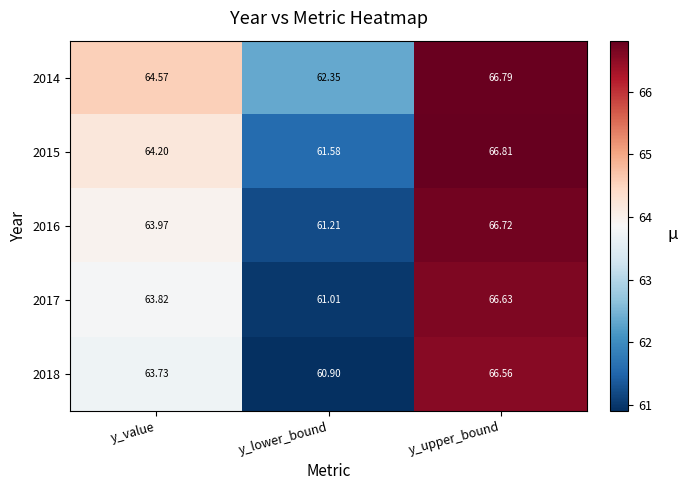

List the labels in order of 2018 value, largest first.

y_upper_bound, y_value, y_lower_bound